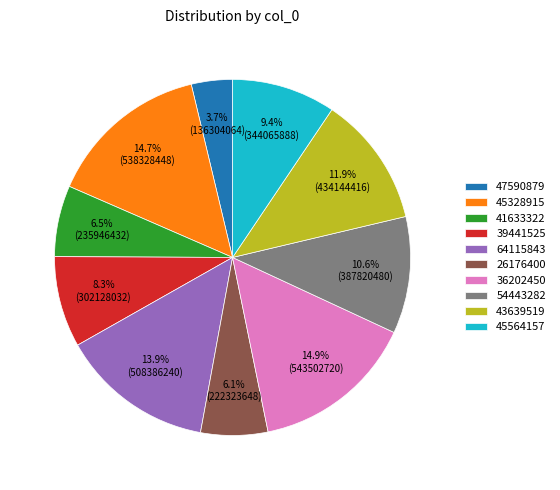

How many slices are in this pie chart?

10